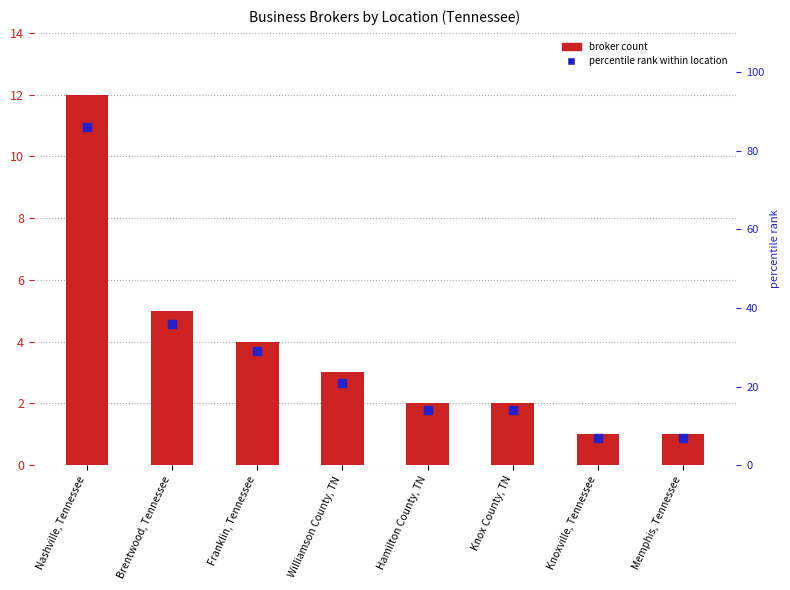

At which category is the sum across all series the highest?

Nashville, Tennessee